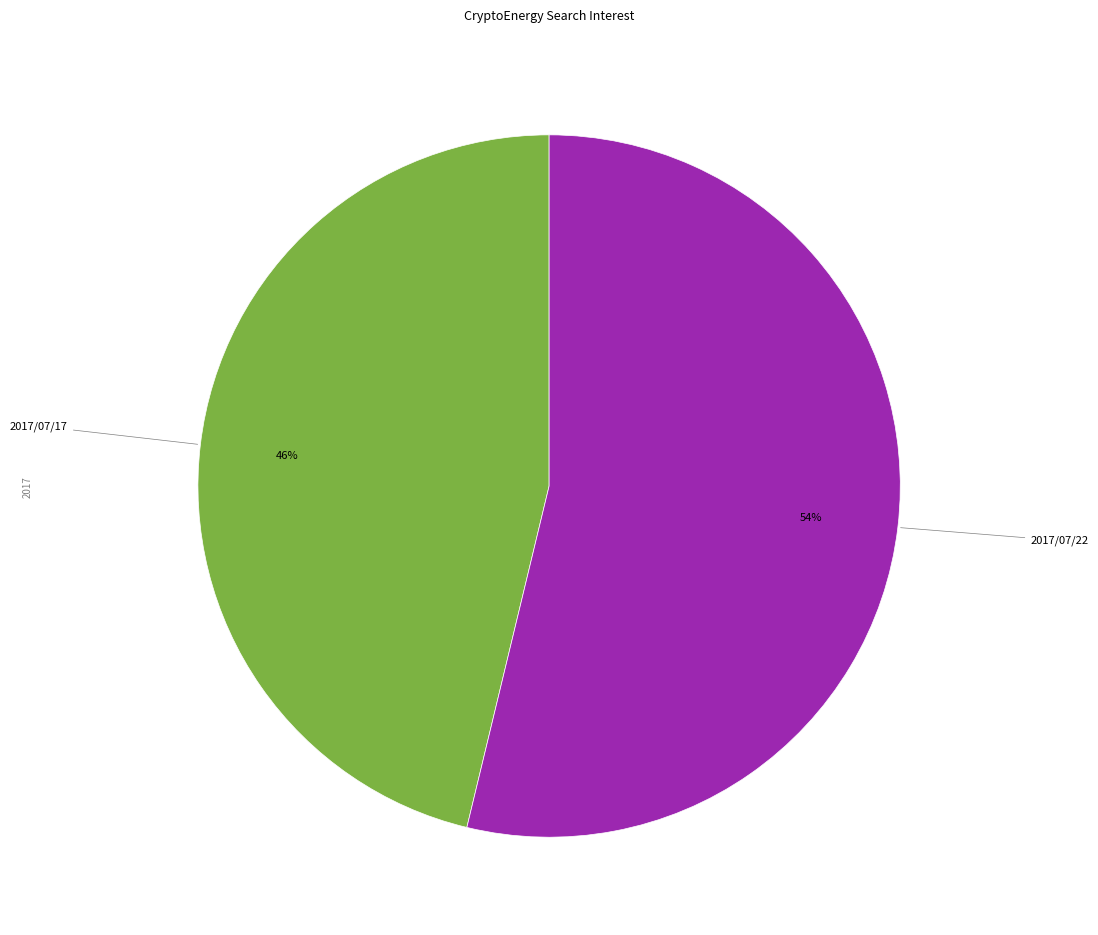

Is there a majority slice in this chart?

Yes